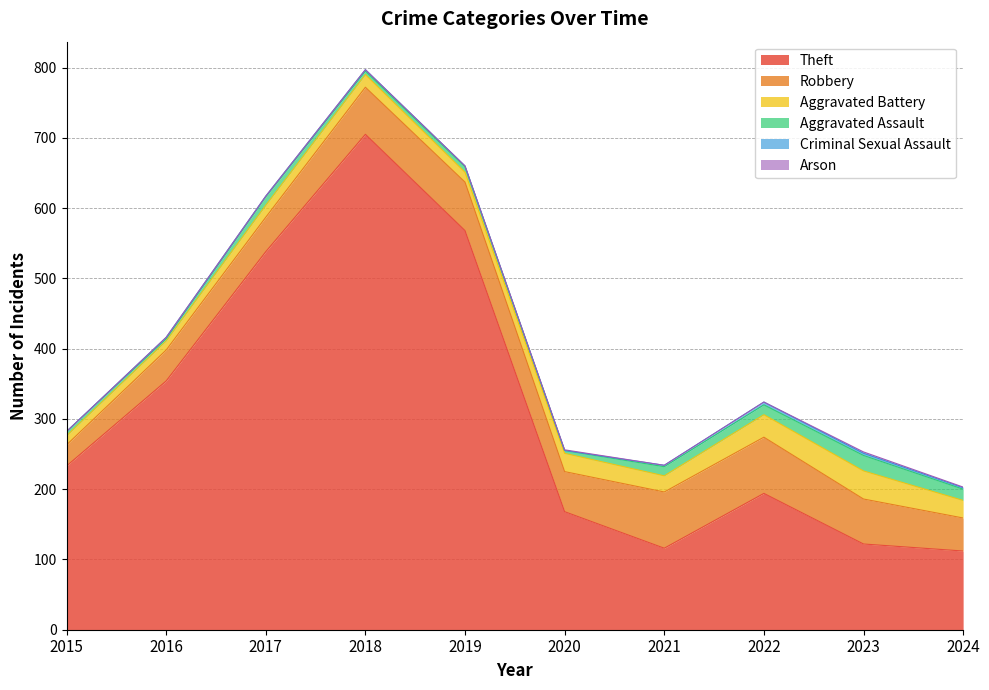

Which has a higher value, 2024 or 2015?

2015